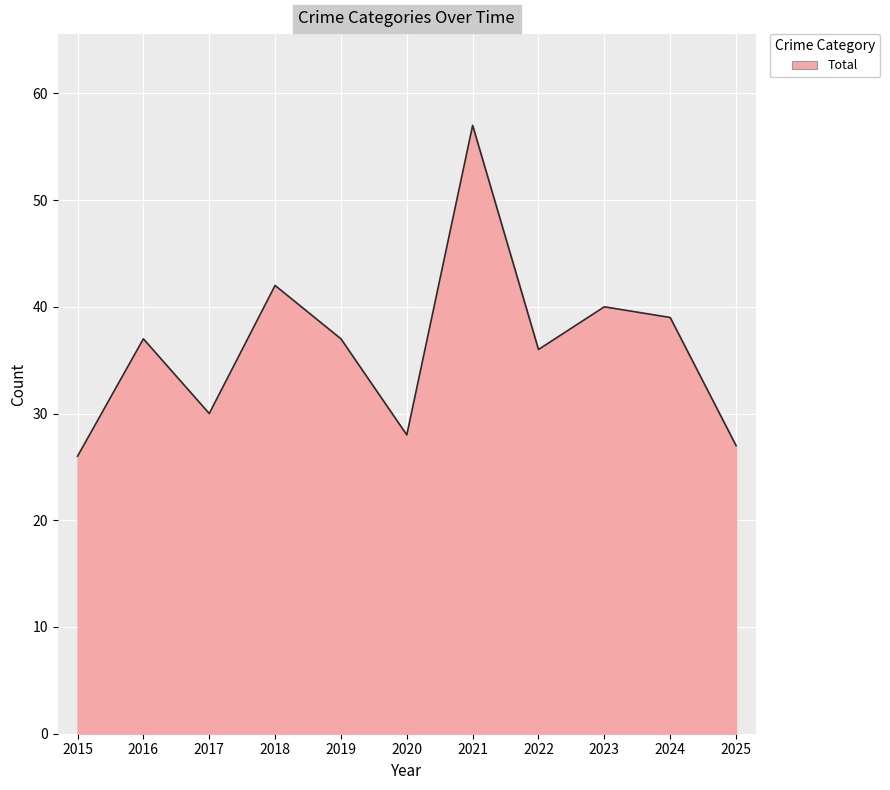

Read the value at 2016, to the nearest 10.

40